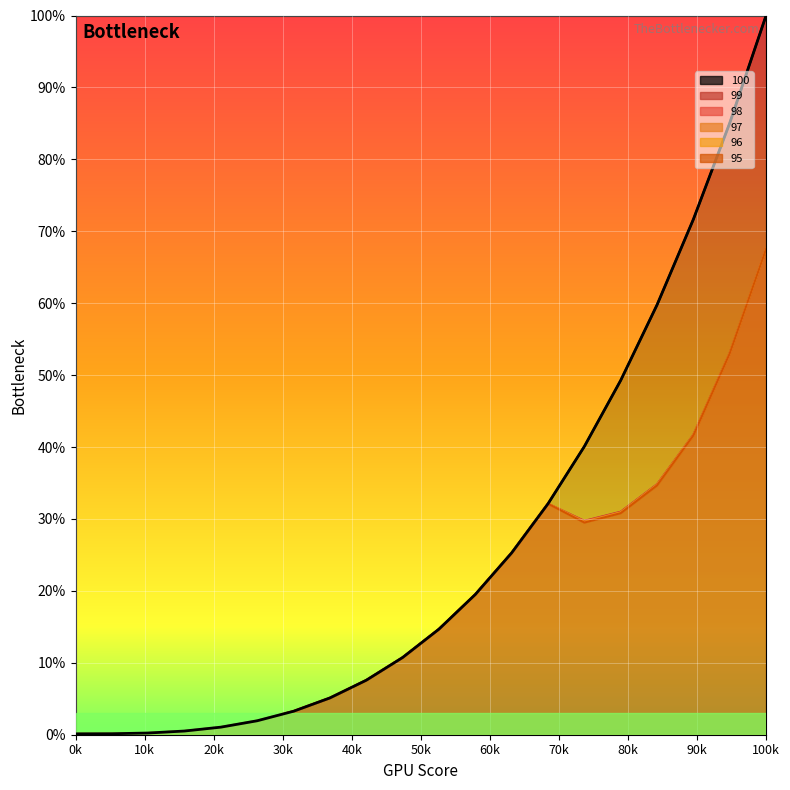

What is the value of the 8th point from the left?

5.1